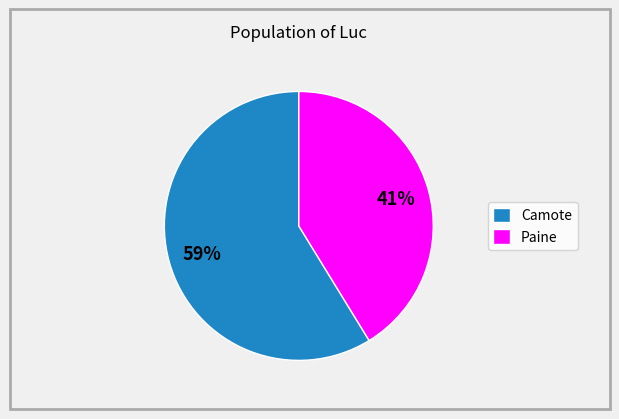

What percentage is the Paine slice, to the nearest percent?

41%